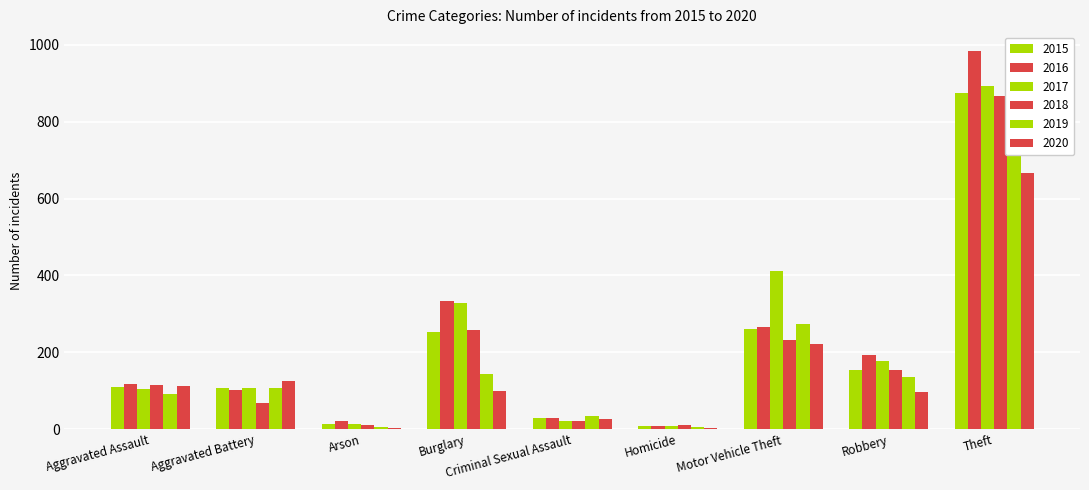

Between Aggravated Assault and Aggravated Battery, which is larger?

Aggravated Assault